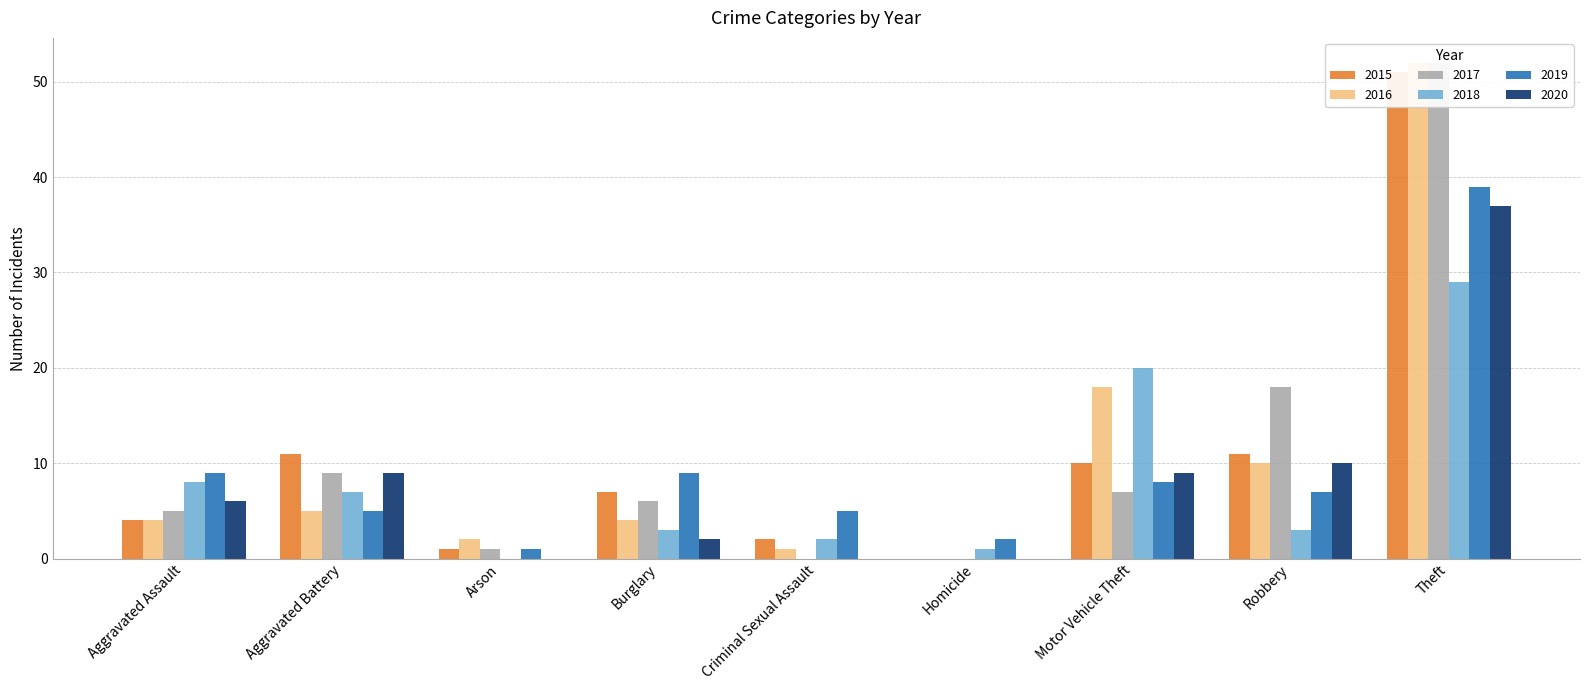

At which label is 2016 closest to 26?

Motor Vehicle Theft